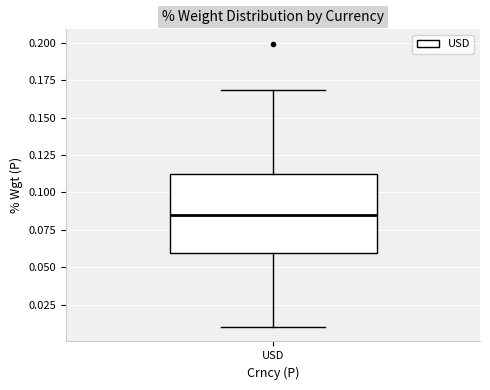

Where does the upper whisker of the box for USD end on the y-axis? The values are not printed on the chart, so give them approximately, as read against the axis.

0.170